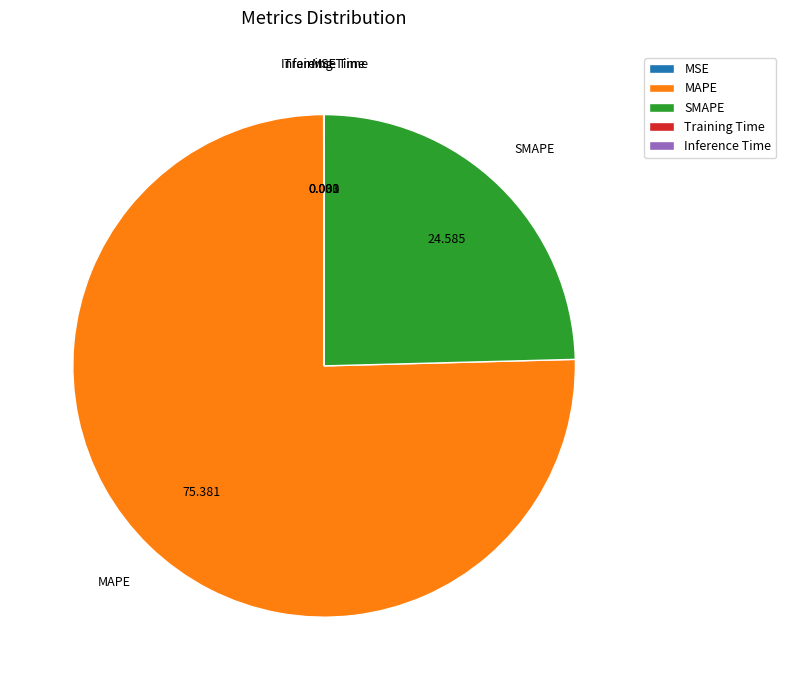

What is the largest slice in the pie chart?

MAPE